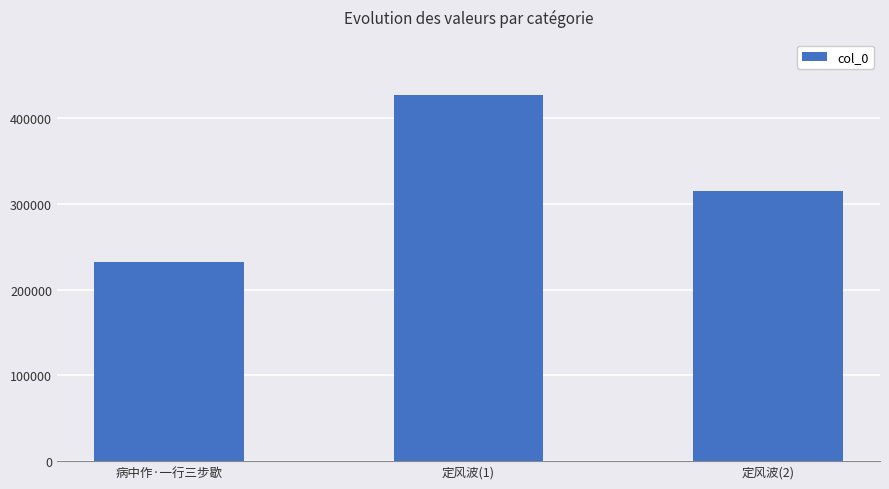

Reading right to left, what are all the values shown in this chart?

314909	427729	232671